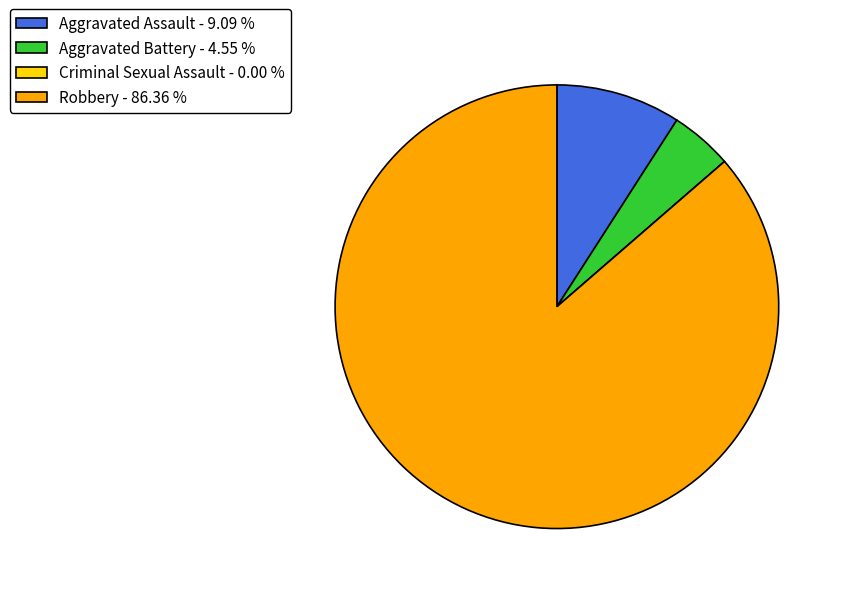

Does Aggravated Battery - 4.55 % represent more than half of the total?

No